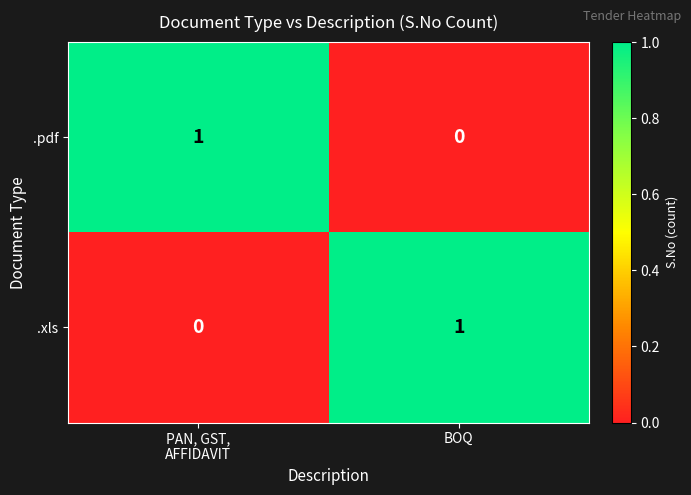

The .xls series shows 1 at BOQ. True or false?

True